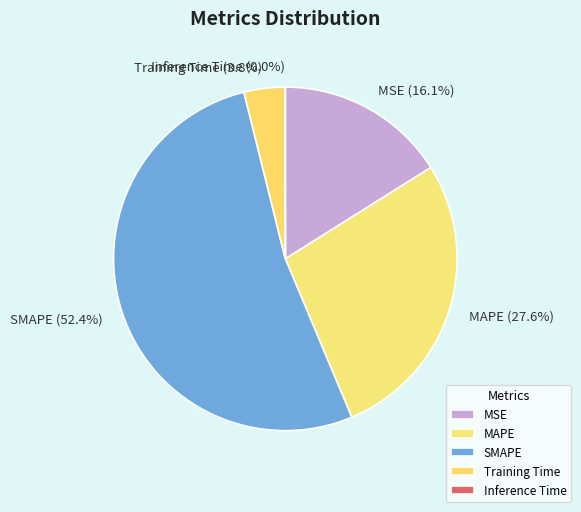

To the nearest percent, what is the difference between the Training Time and SMAPE slice percentages?

49%